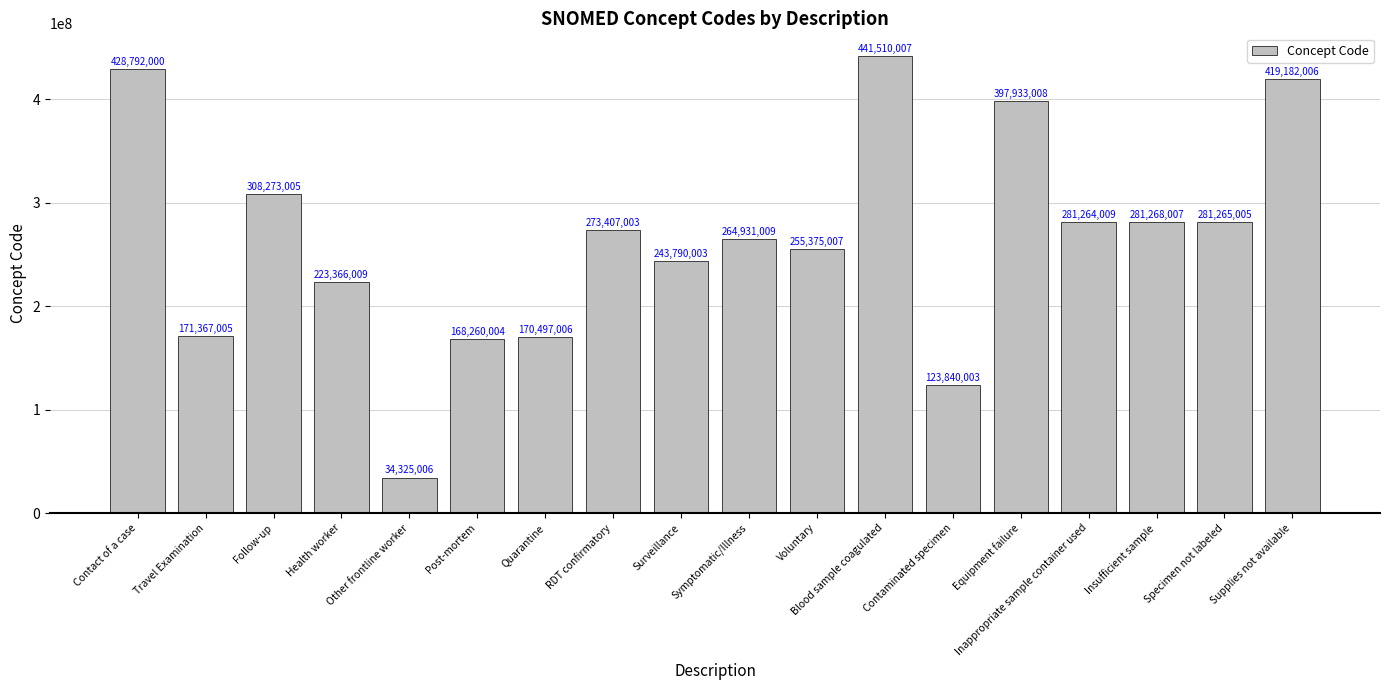

Which category has the lowest value across all series?

Other frontline worker